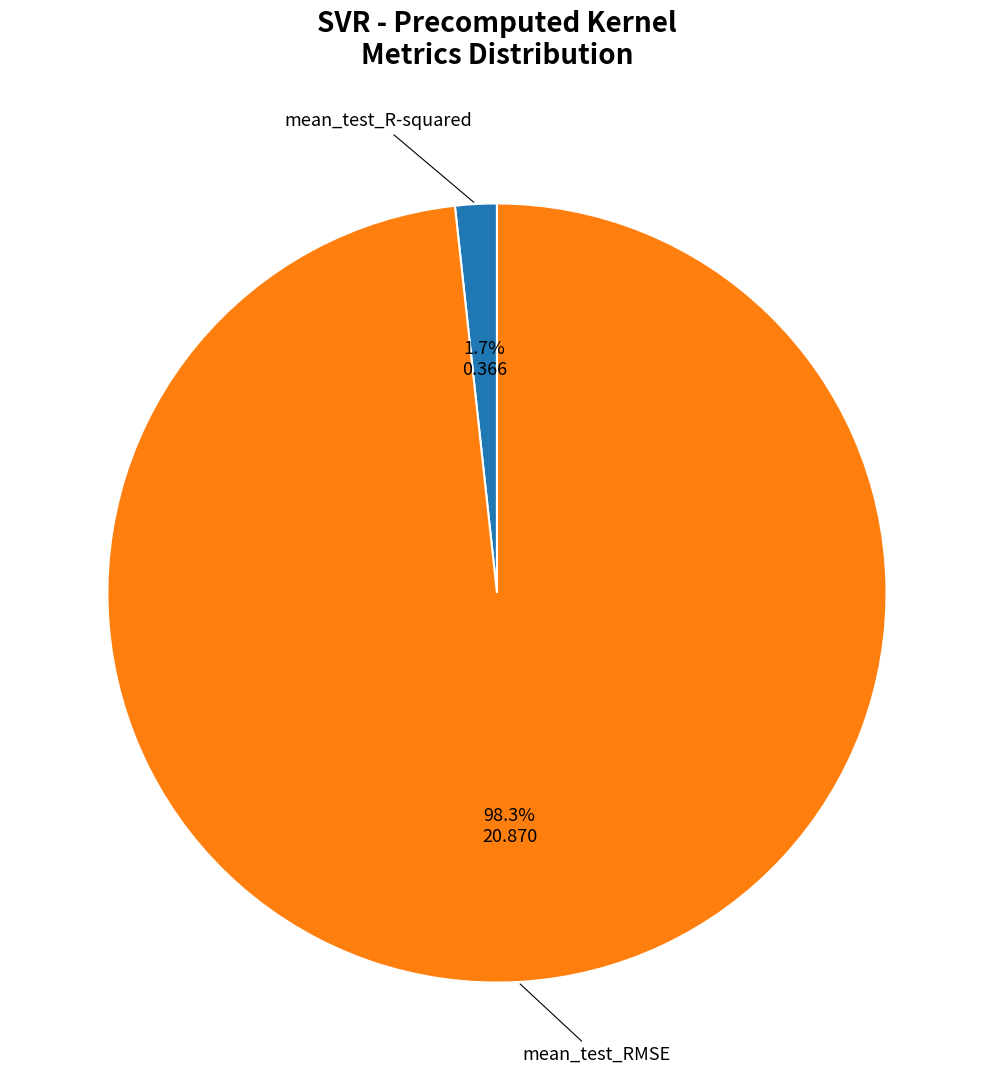

Does any single category account for the majority?

Yes